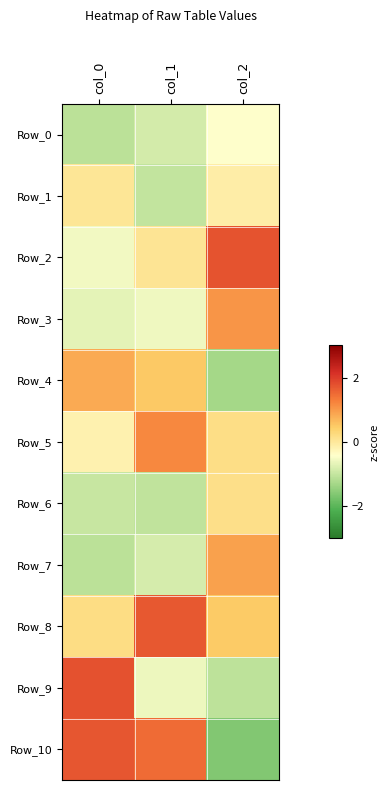

Which category has the highest value across all series?

col_0